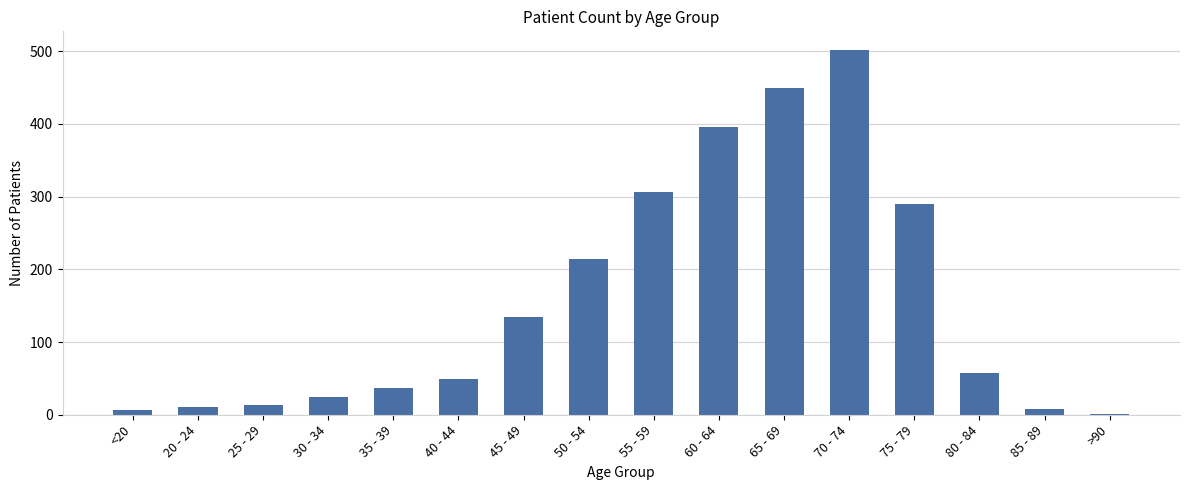

At which category does the chart reach its peak across all series?

70 - 74